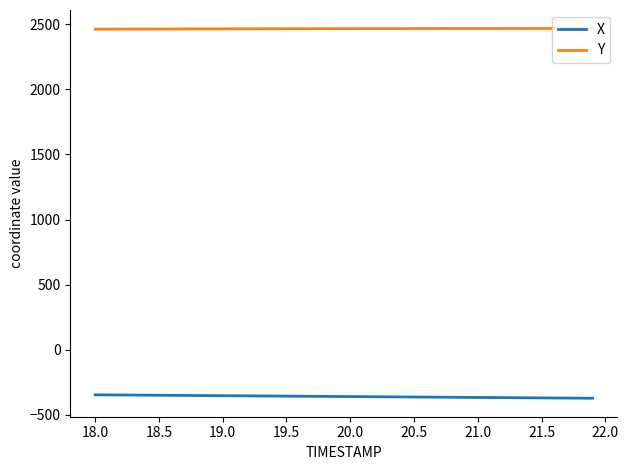

List the series in order of their peak value, highest first.

Y, X